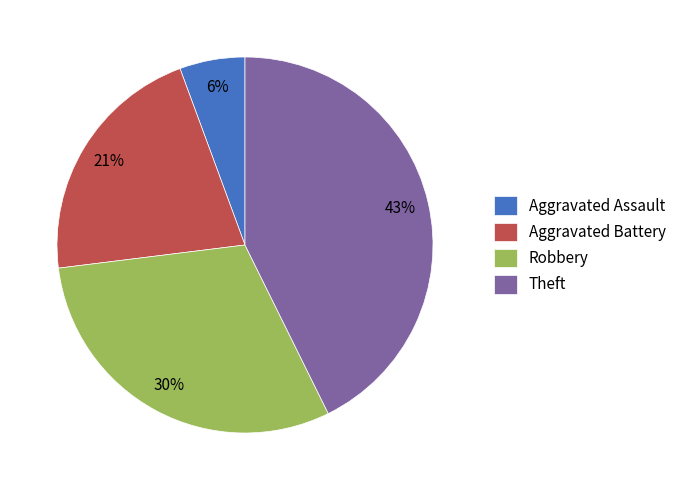

To the nearest percent, what is the difference between the largest and smallest slice percentages?

37%